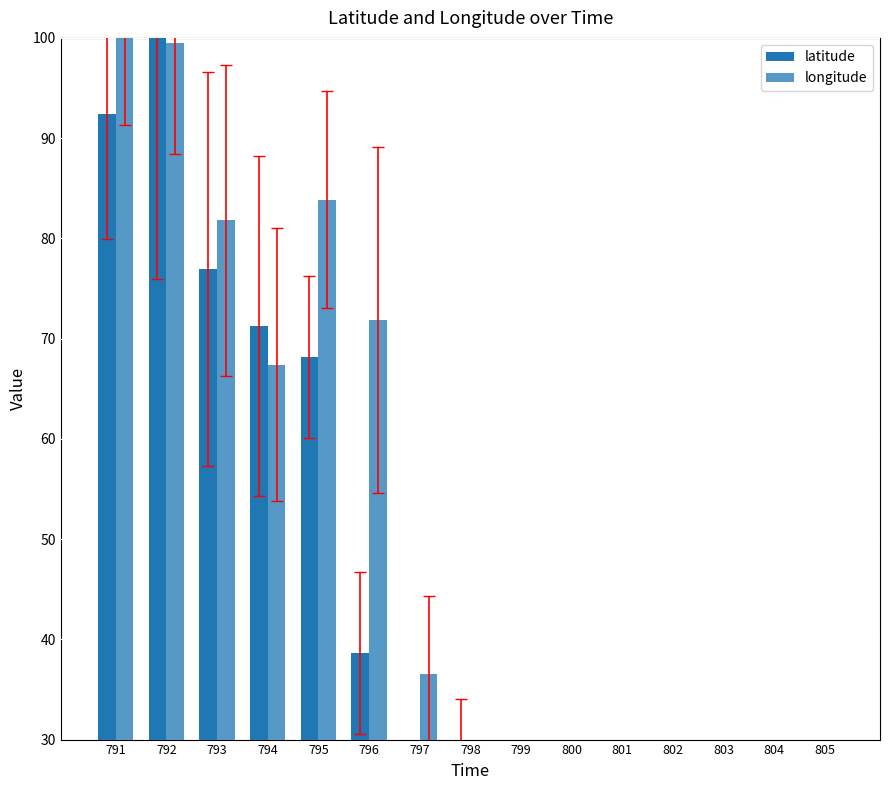

How many groups of bars are there?

15